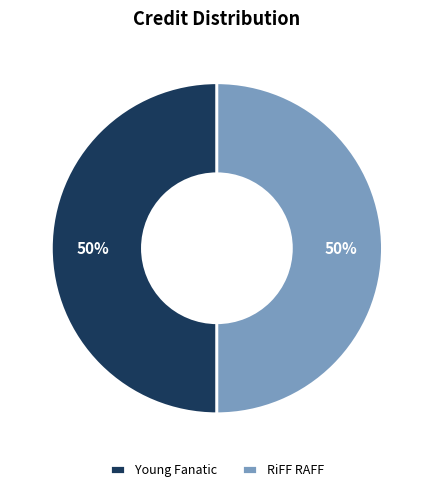

Is it true that RiFF RAFF is 59% of the pie?

False